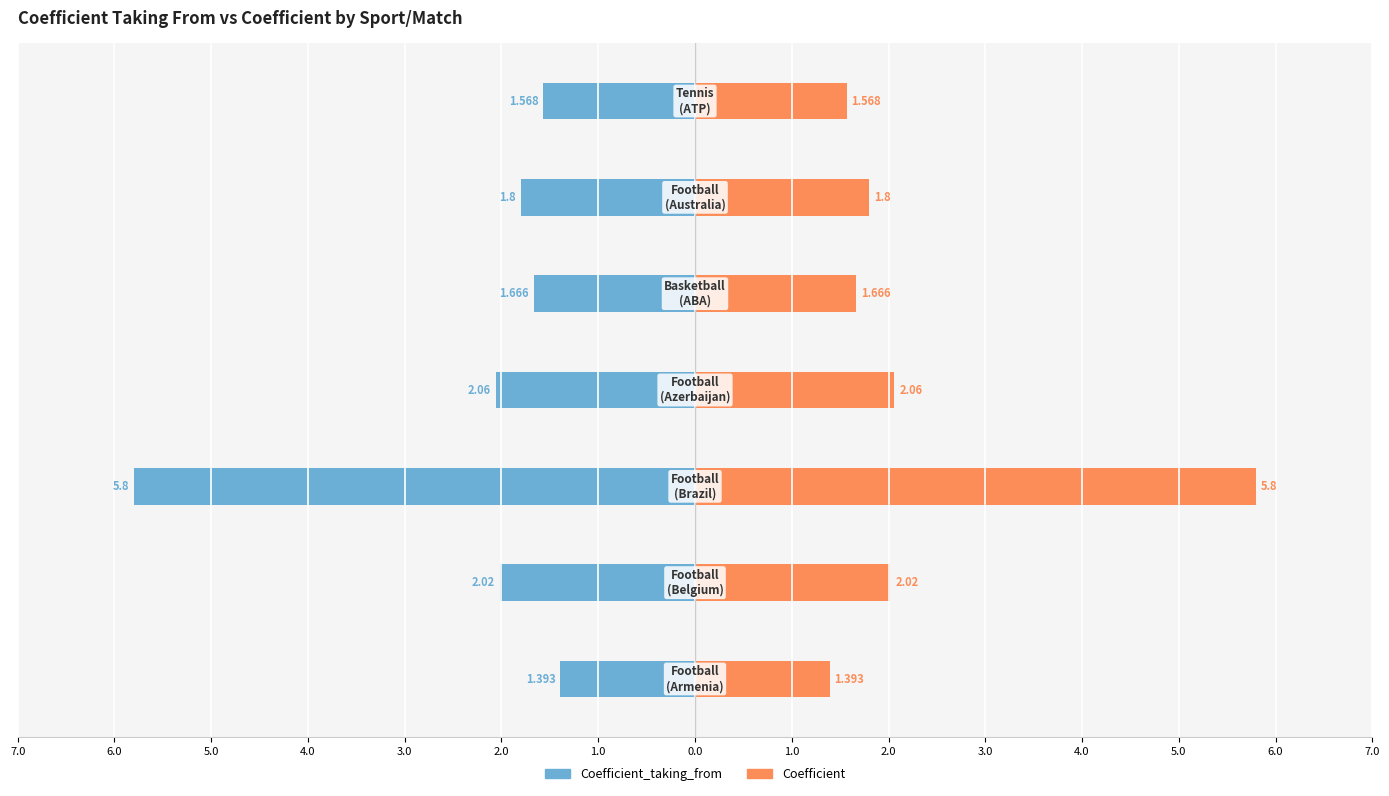

Reading right to left, list all the values displayed in this chart.

Coefficient_taking_from: -1.6	-1.8	-1.7	-2.1	-5.8	-2.0	-1.4
Coefficient: 1.6	1.8	1.7	2.1	5.8	2.0	1.4